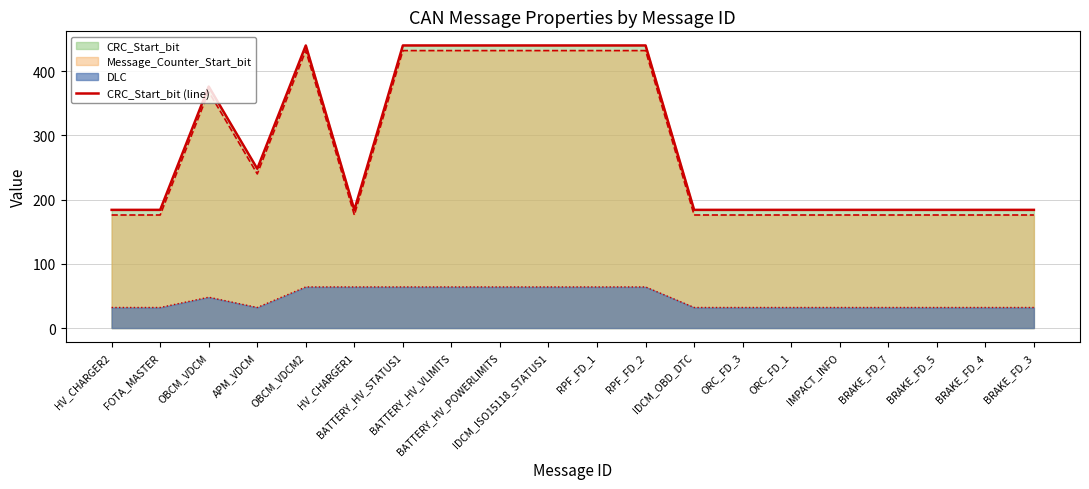

How many lines are shown in the chart?

3